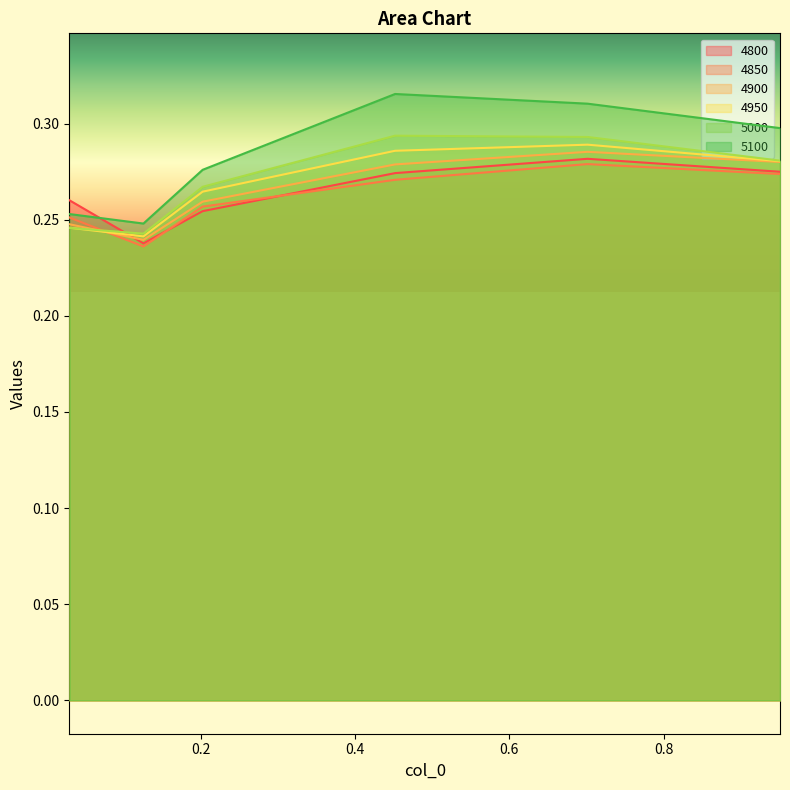

Which series has the largest total across all categories?

5100